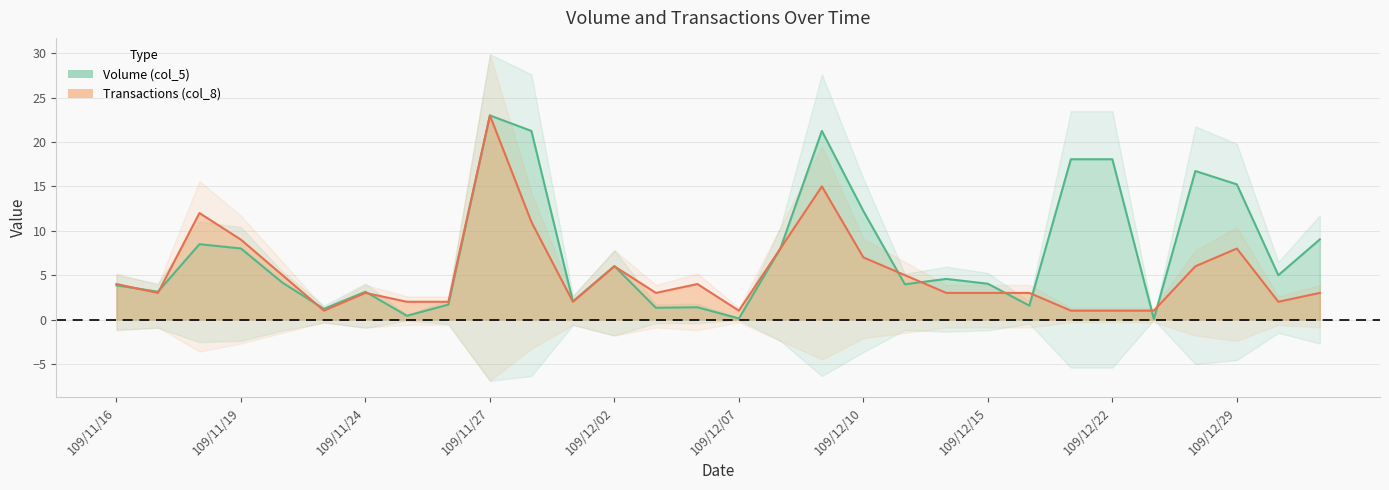

Rank the series by their average value, from highest to lowest.

Volume (col_5), Transactions (col_8)